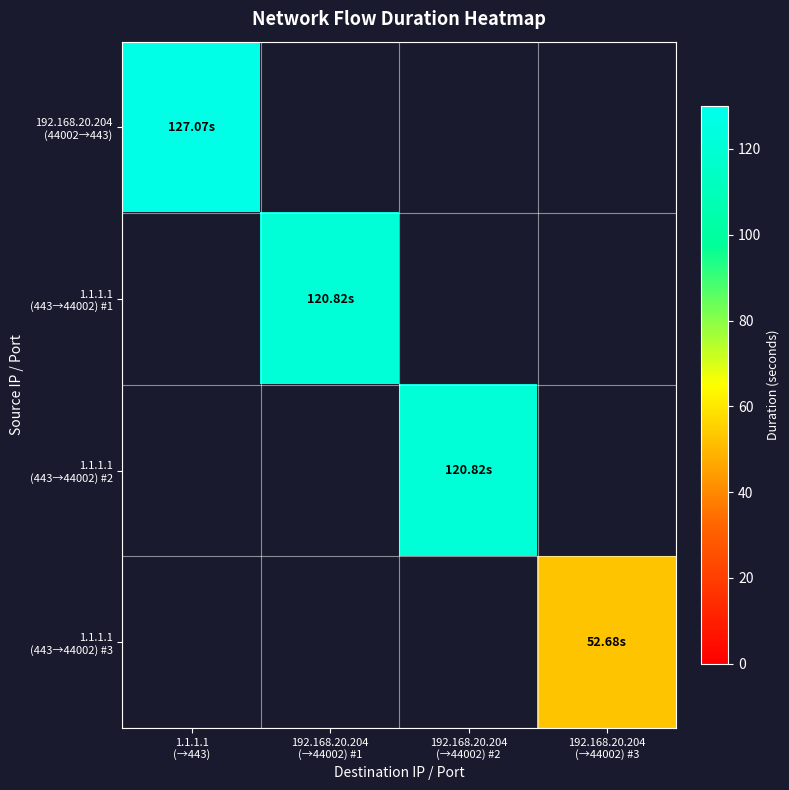

Which series has the largest range (max minus min)?

192.168.20.204 (44002→443)